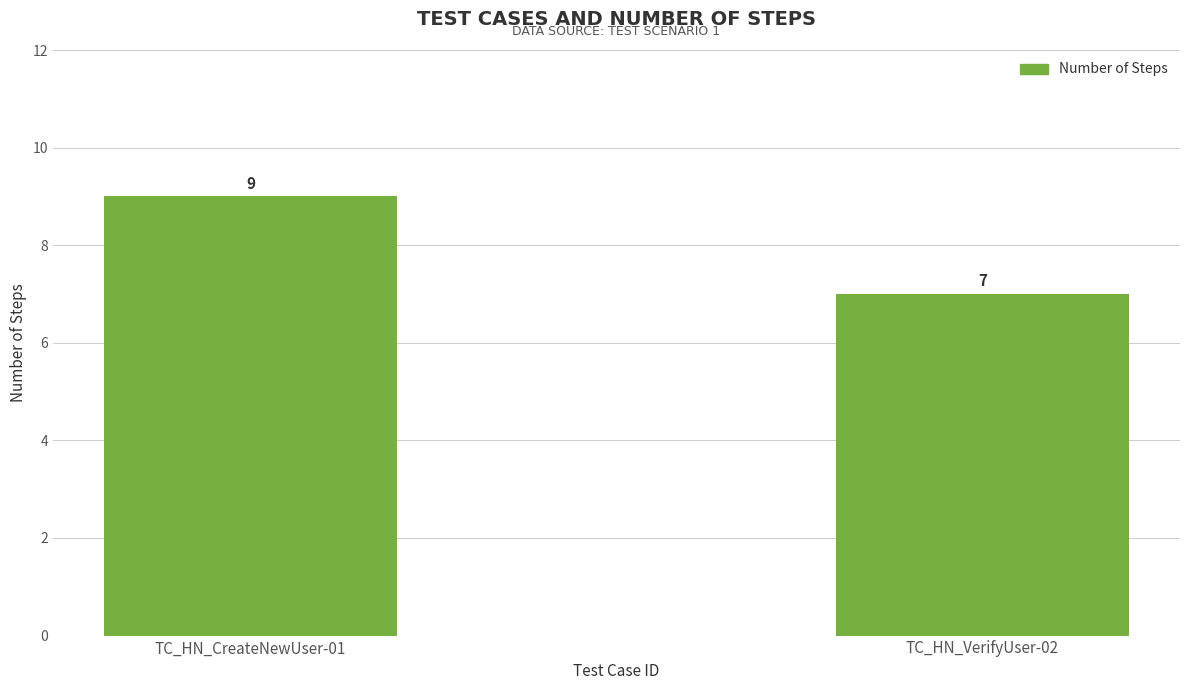

What is the maximum value shown in the chart?

9